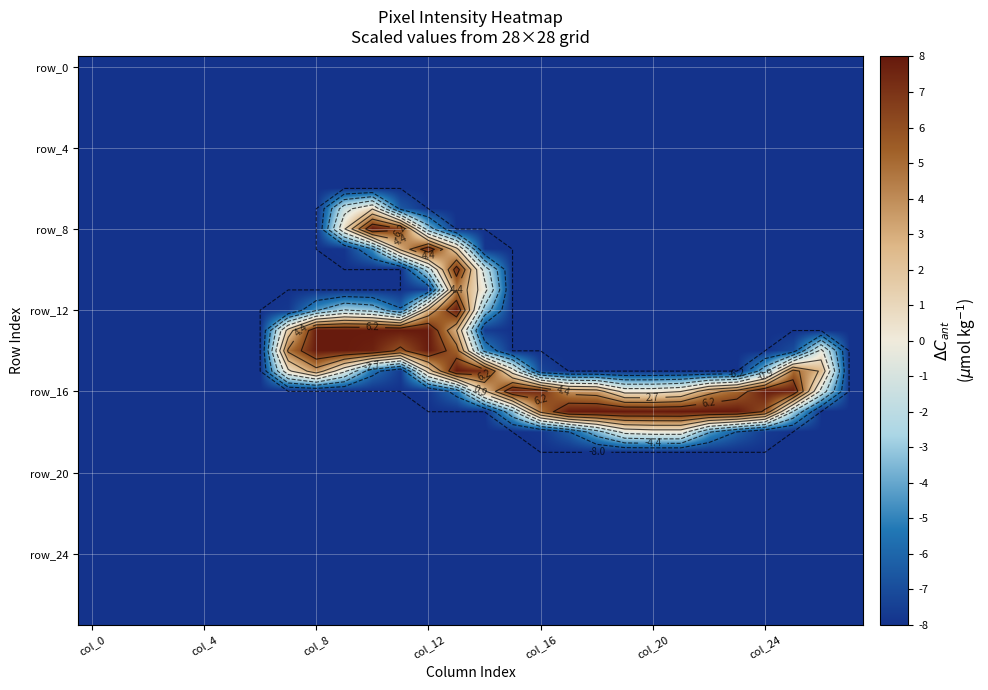

Which series has the largest total across all categories?

row_16